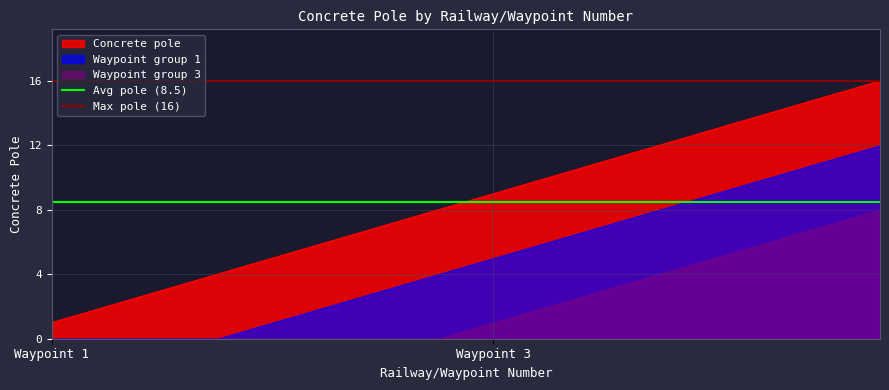

The value of Avg pole (8.5) at Waypoint 3 is 8.5. True or false?

True